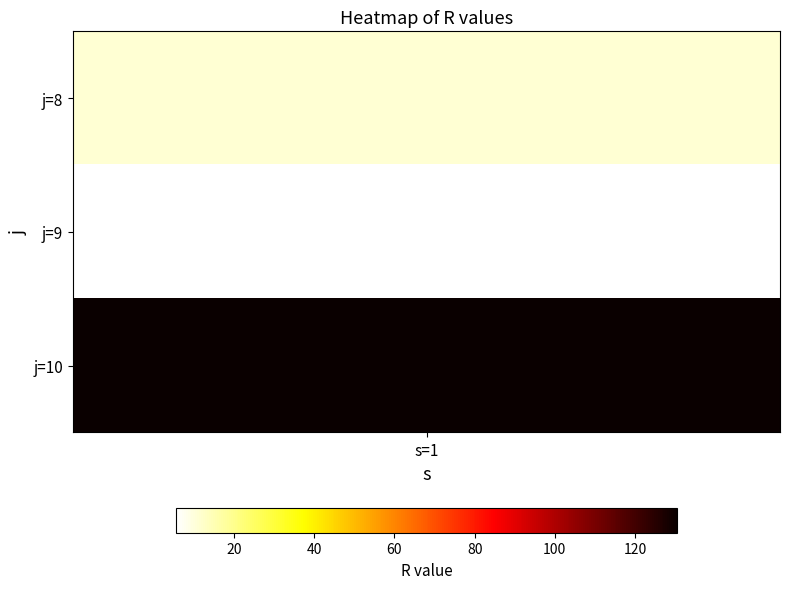

Reading left to right, extract all data points from this chart.

8: 0=11.0	1=1.0
9: 0=5.5	1=1.0
10: 0=130.5	1=1.0